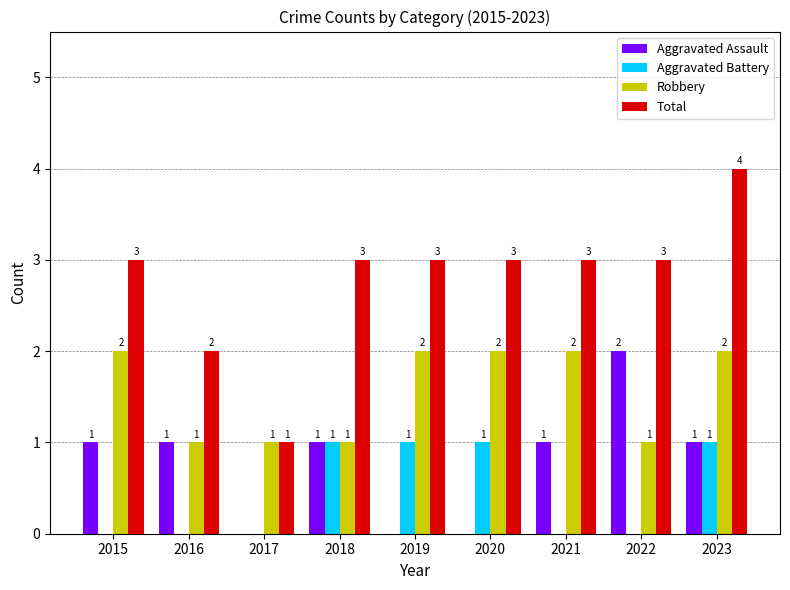

Which category has the highest value in the Aggravated Assault series?

2022